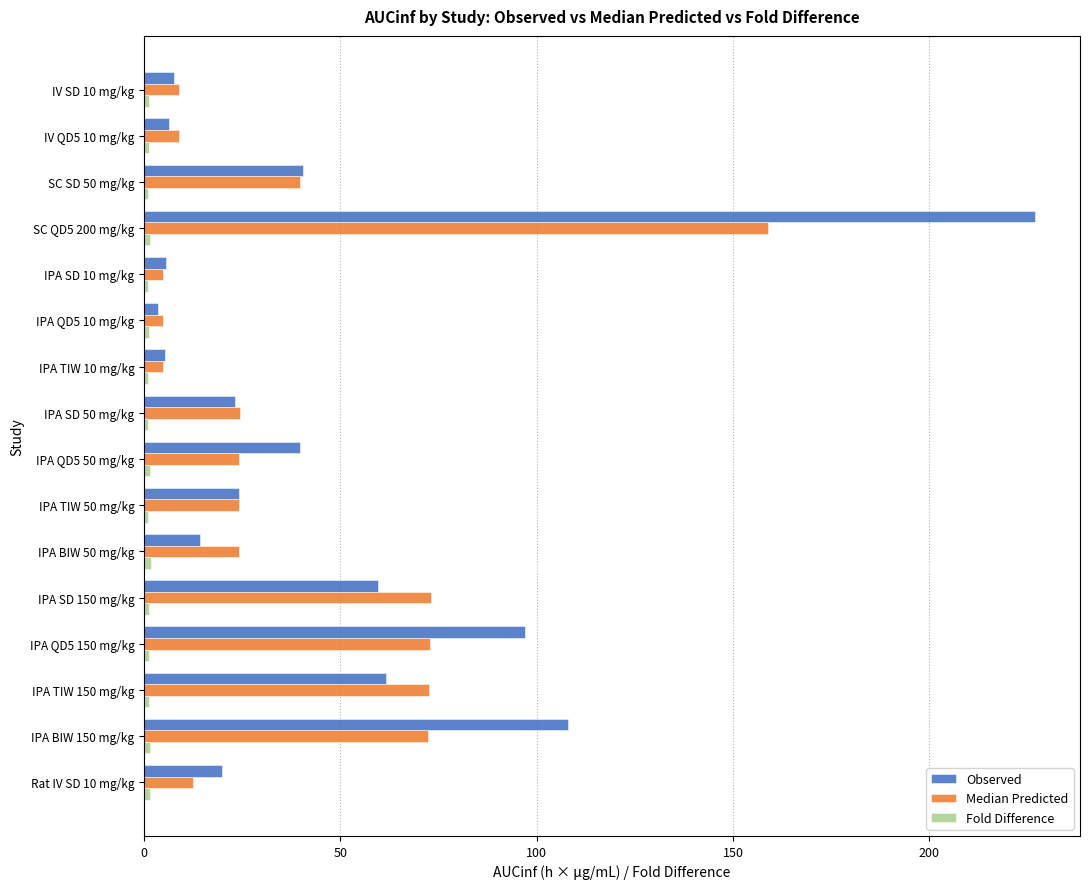

At which category is the sum across all series the highest?

SC QD5 200 mg/kg